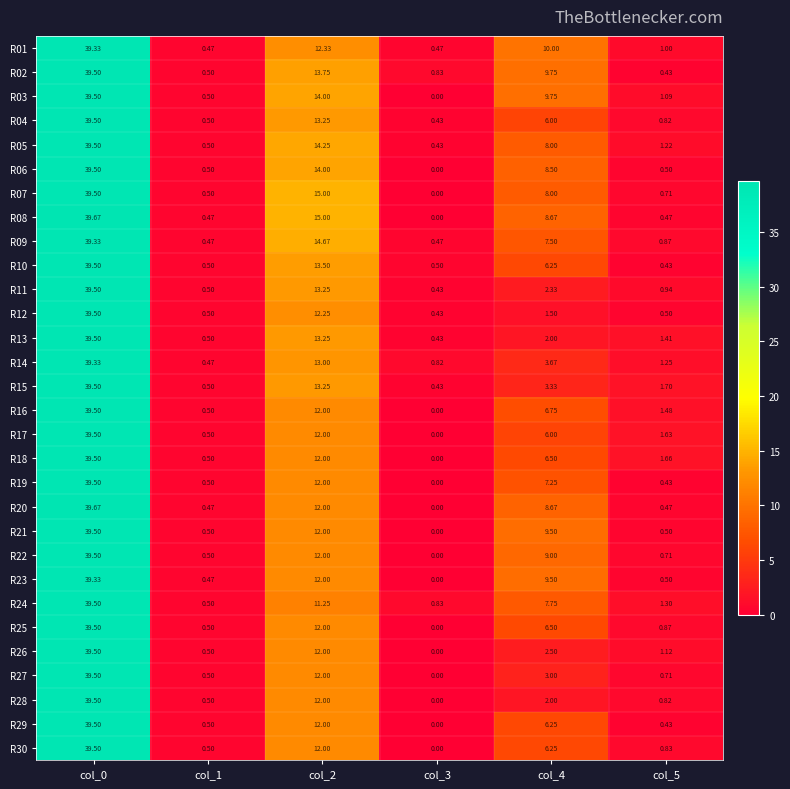

Is the value of R28 at col_1 greater than the value of R08 at col_0?

No